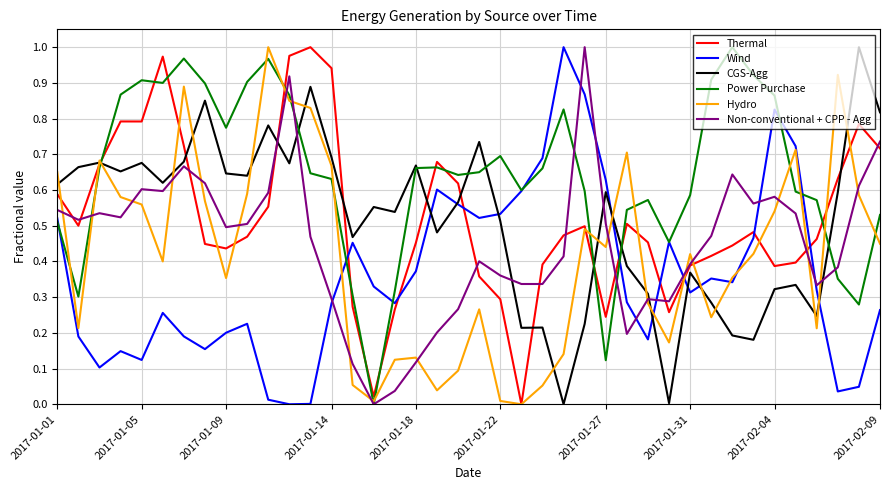

Which series has the largest total across all categories?

Power Purchase